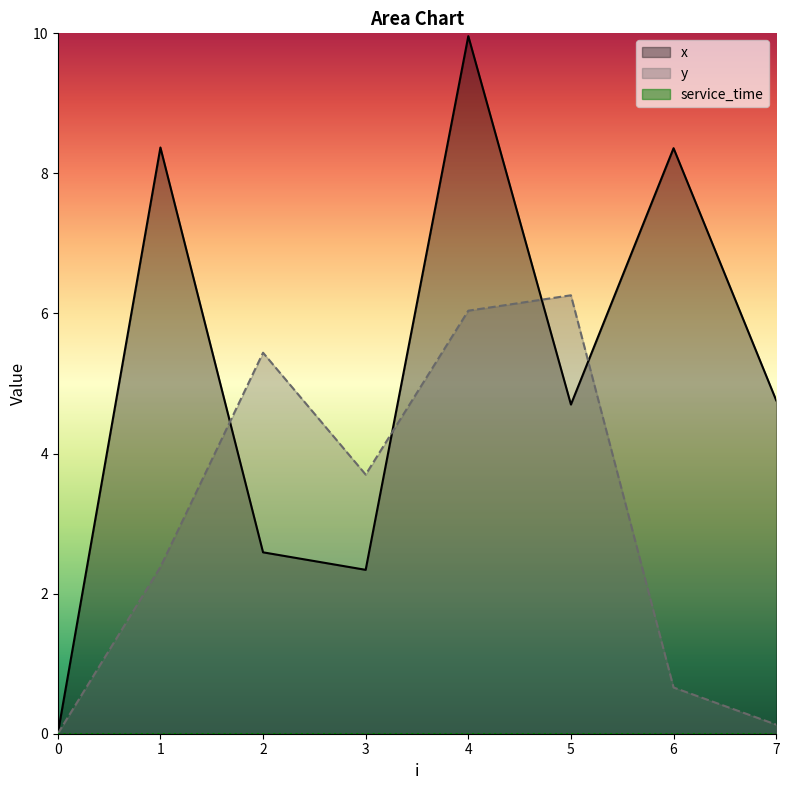

Where is the first local minimum for x?

3